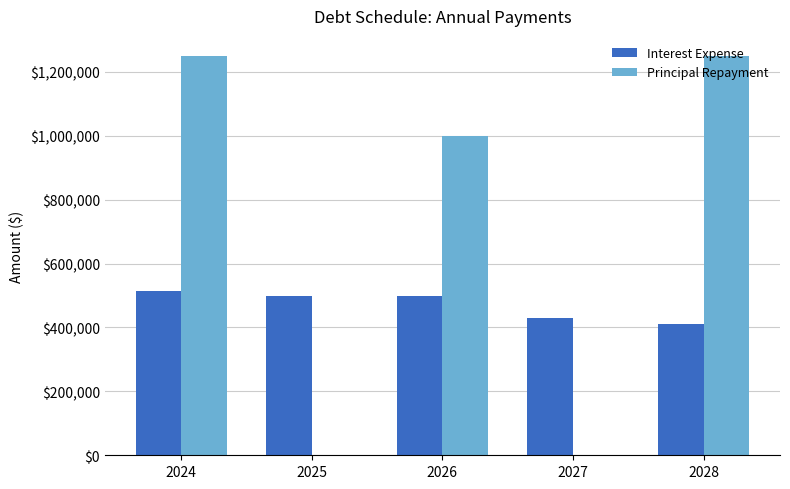

Which series has the largest range (max minus min)?

Principal Repayment